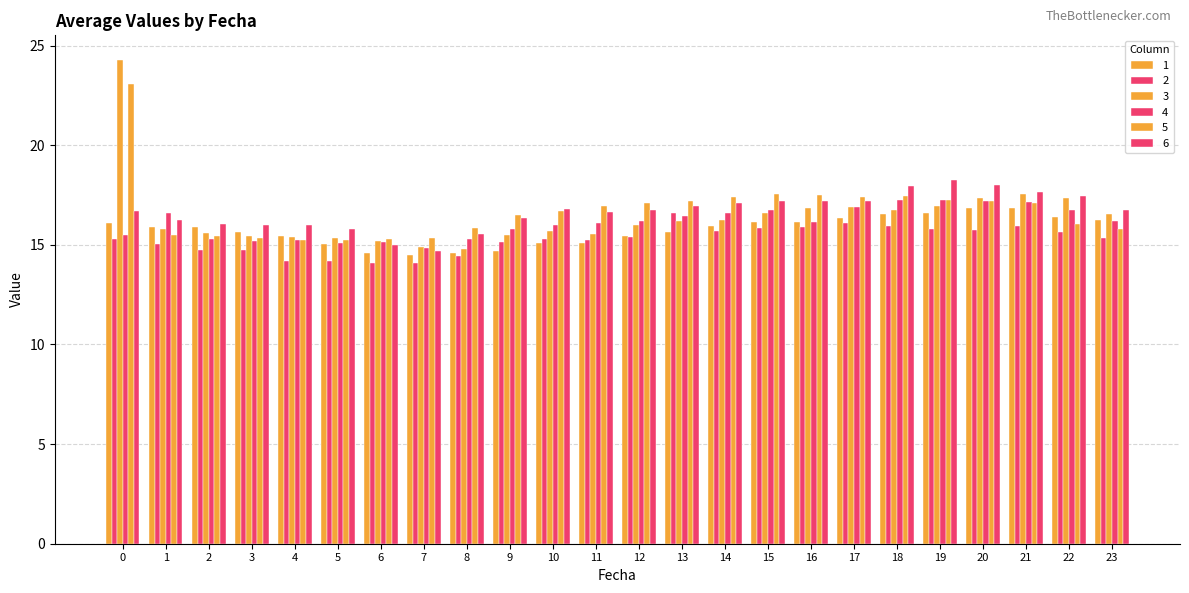

What is the value of the 1 bar at the 5th from the left?

15.4